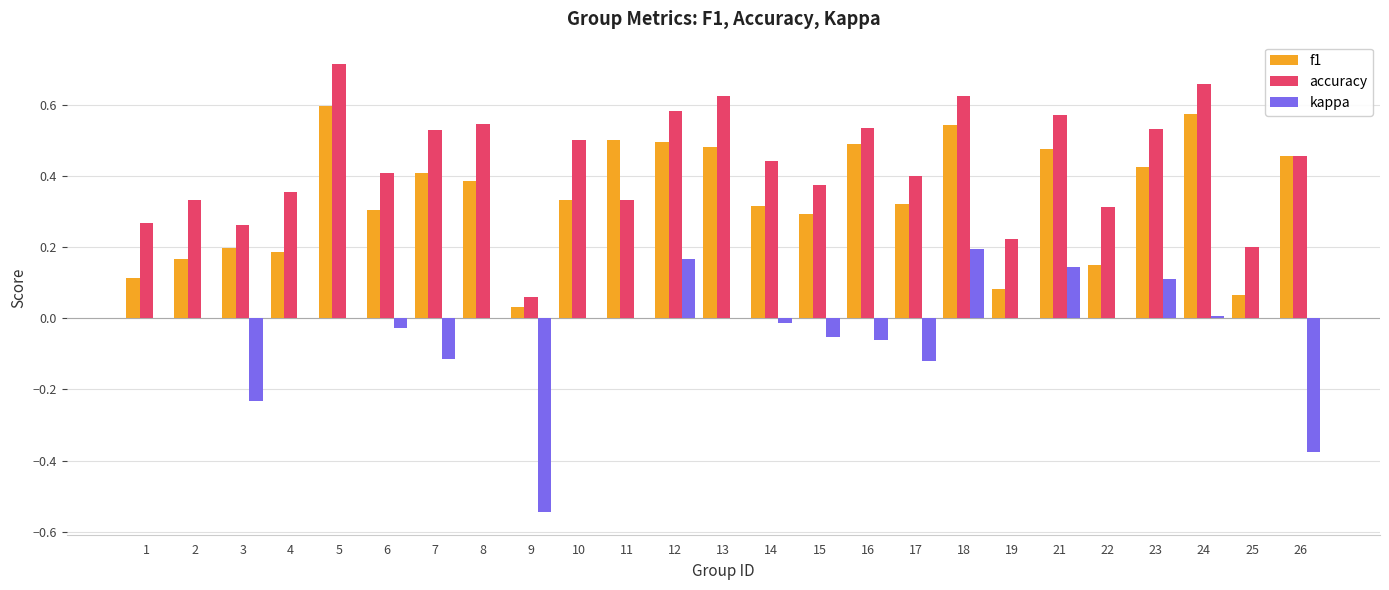

The value of f1 at 8 is 0.4. True or false?

True